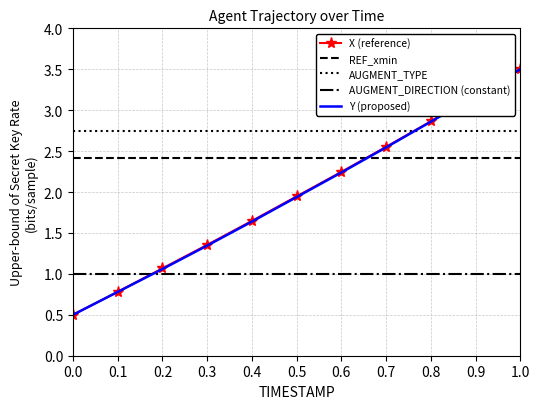

How many intersections are there between AUGMENT_TYPE and Y (proposed)?

1